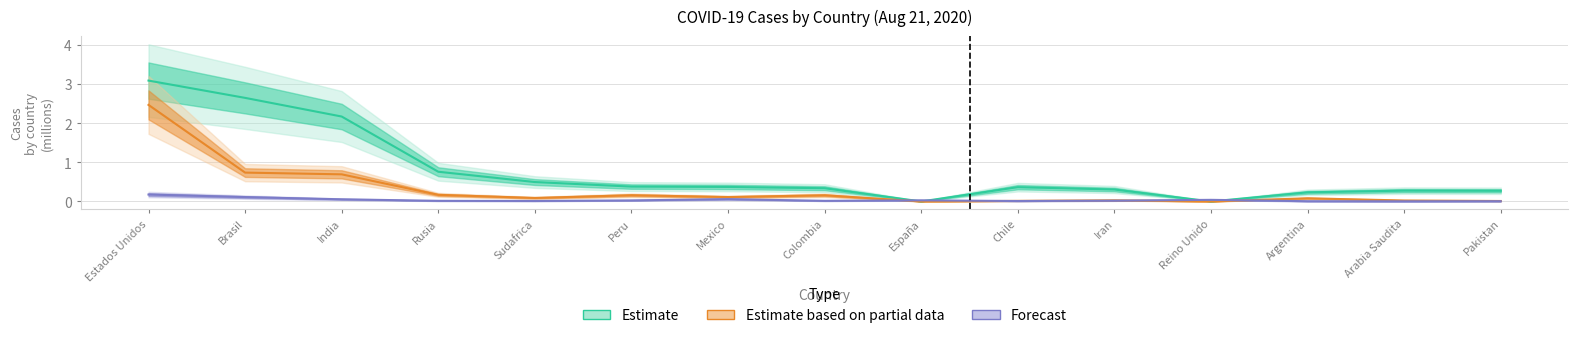

What is the difference between the second highest and minimum values in the Casos activos (Estimate) series?

2.7